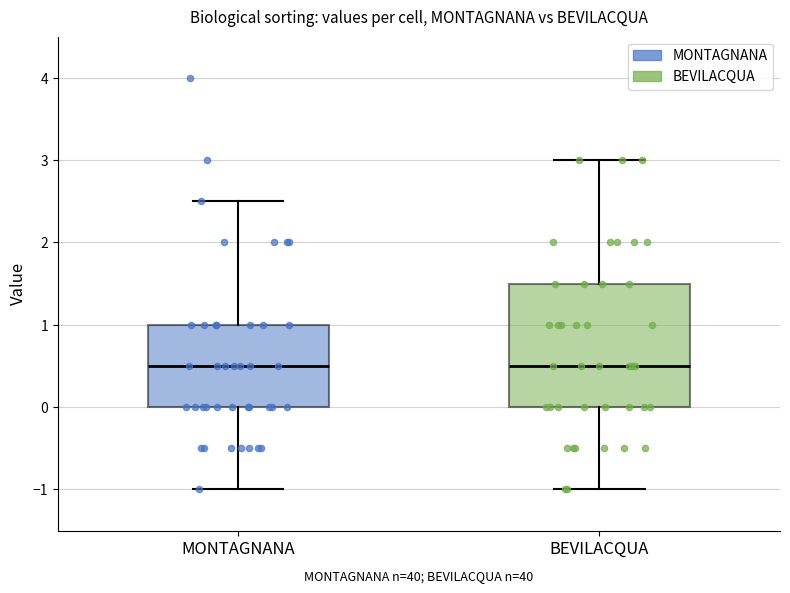

Reading left to right, transcribe this box plot: for each box, give where its median line is, the range the box spans, and where its two whiskers end, as read against the y-axis. The values are not printed on the chart, so give them approximately, as read against the axis.

MONTAGNANA: median 0.5, box 0.0 to 1.0, whiskers -1.0 to 2.5
BEVILACQUA: median 0.5, box 0.0 to 1.5, whiskers -1.0 to 3.0